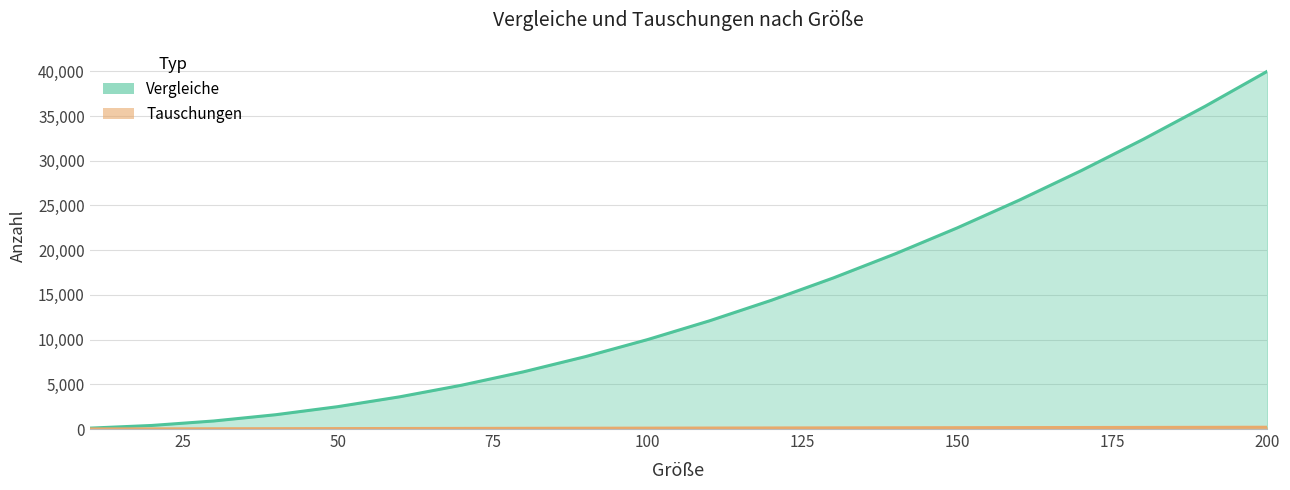

Does the chart have visible grid lines?

Yes